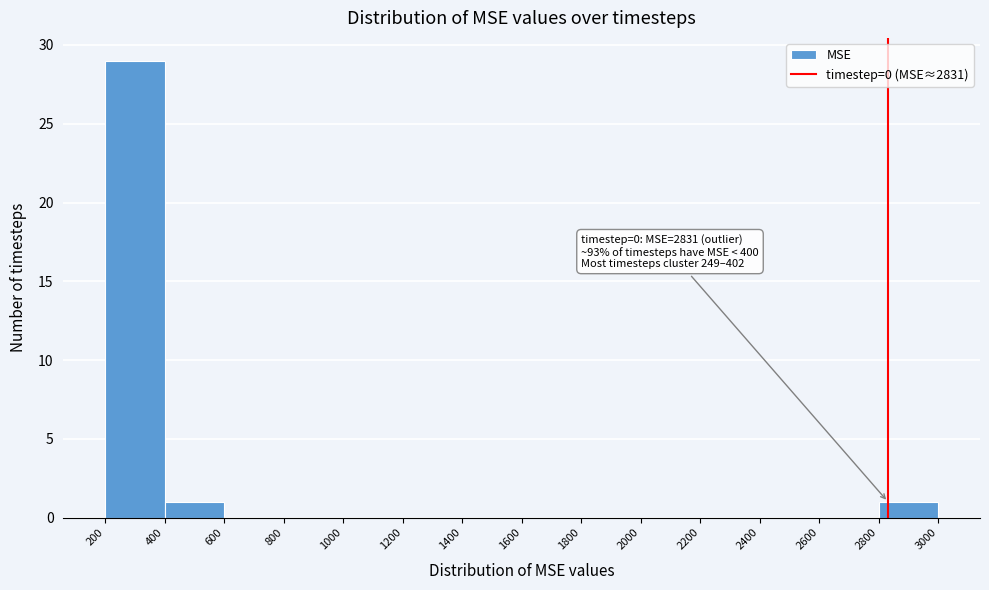

Which range on the x-axis has the tallest bar?

200 to 400